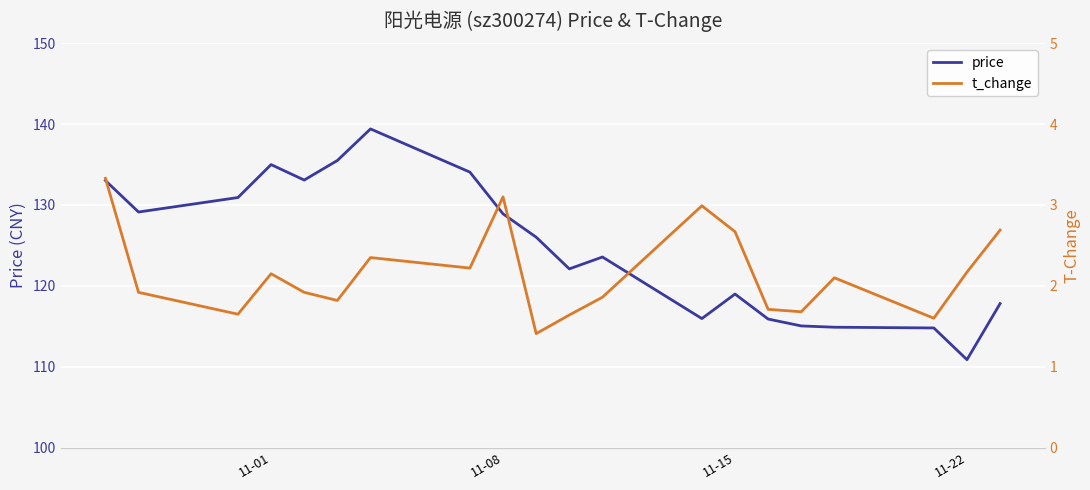

What is the minimum value for price?

110.9